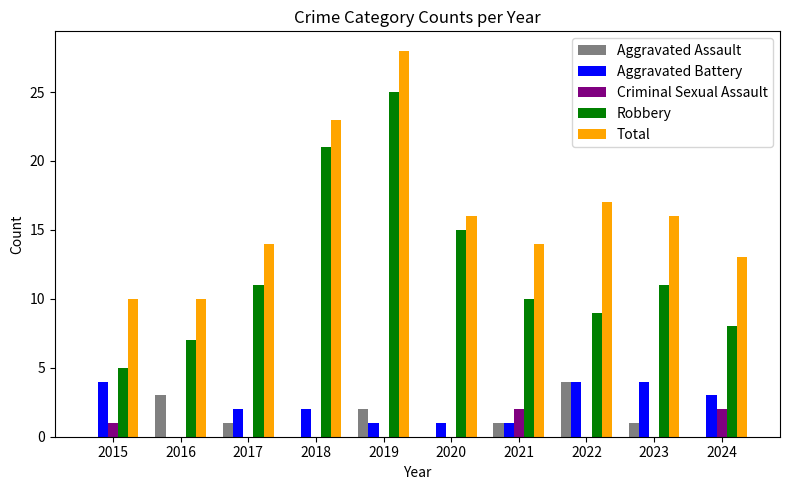

What are all the series names shown in the legend?

Aggravated Assault, Aggravated Battery, Criminal Sexual Assault, Robbery, Total